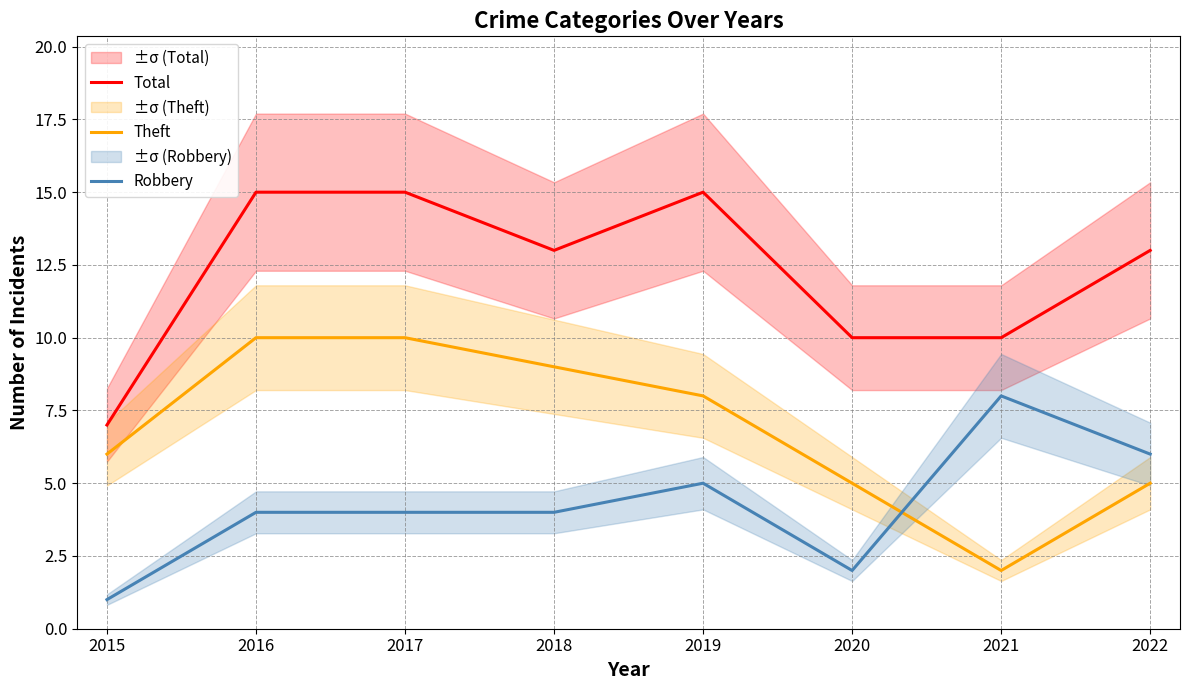

In Theft, how many points are lower than both neighbors (excluding endpoints)?

1